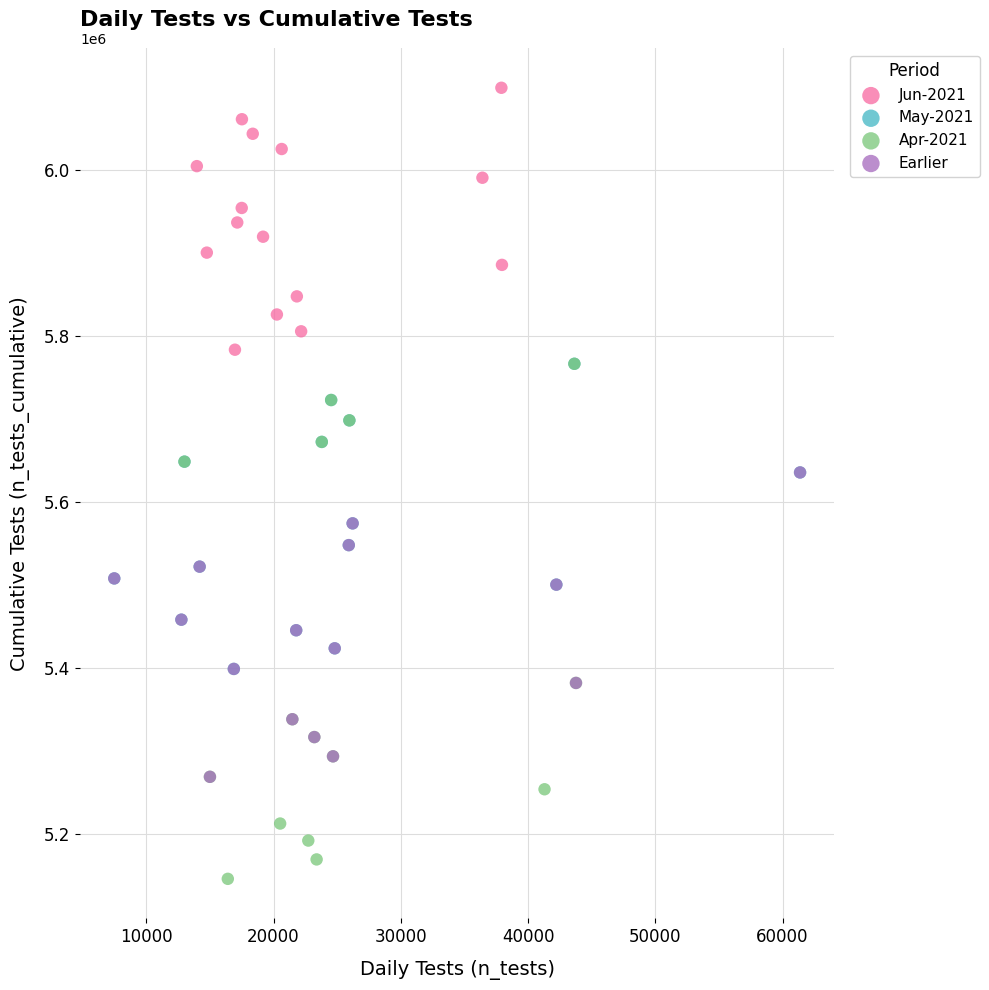

Which series has the largest Y range (max minus min)?

Apr-2021